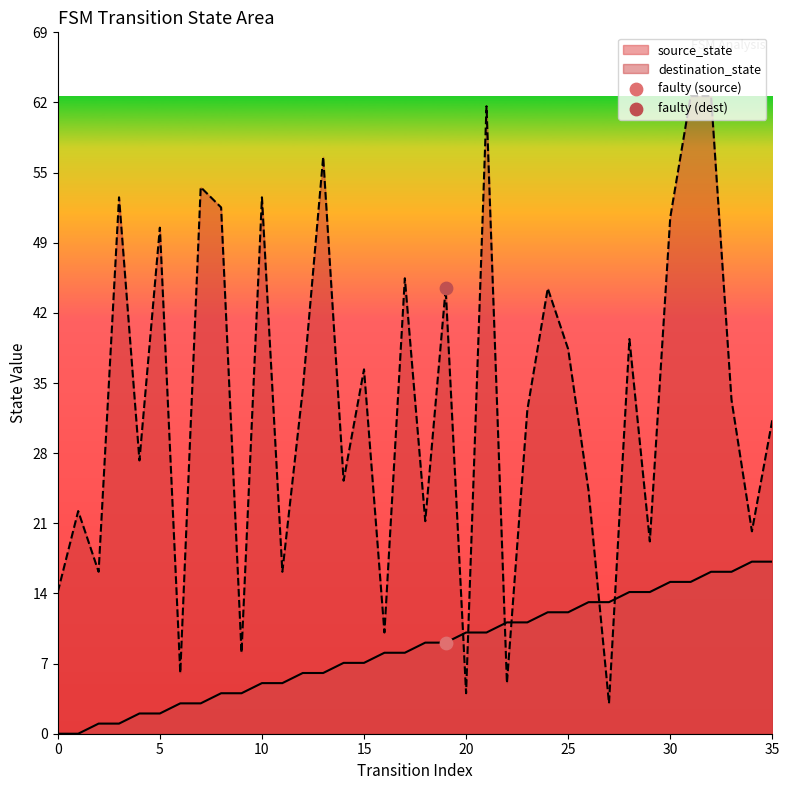

Which series reaches the maximum Y coordinate?

destination_state